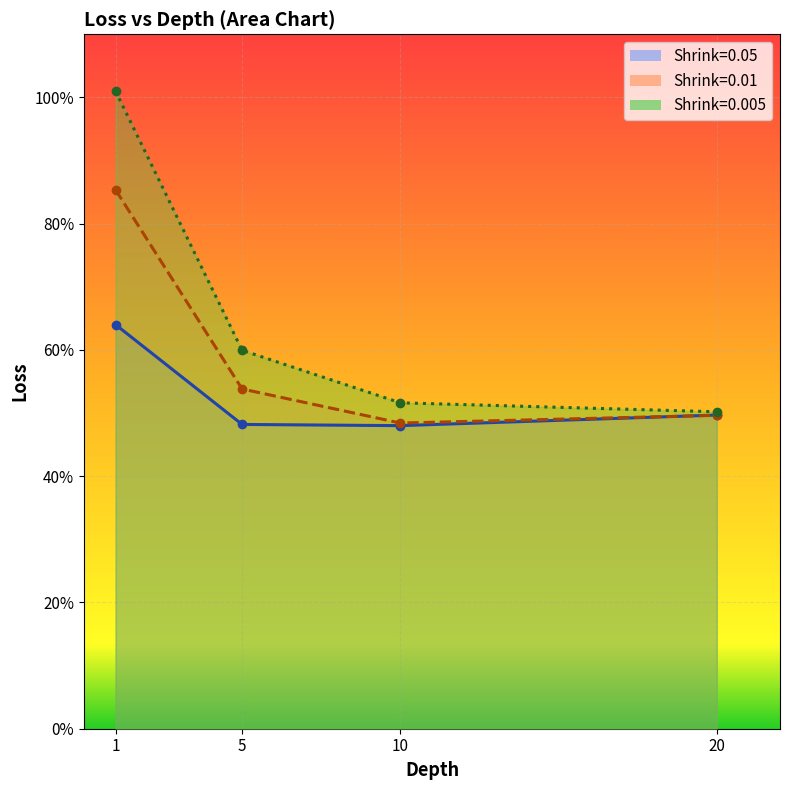

List the series in order of their overall mean, lowest first.

Shrink=0.05, Shrink=0.01, Shrink=0.005